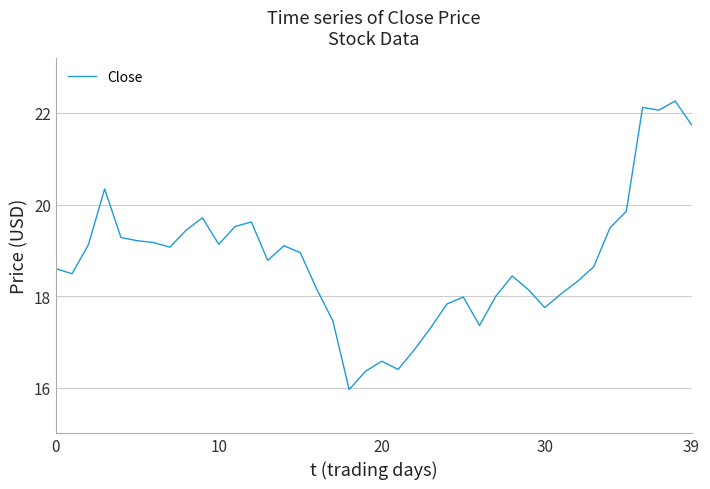

What is the difference between the maximum and minimum values?

6.3